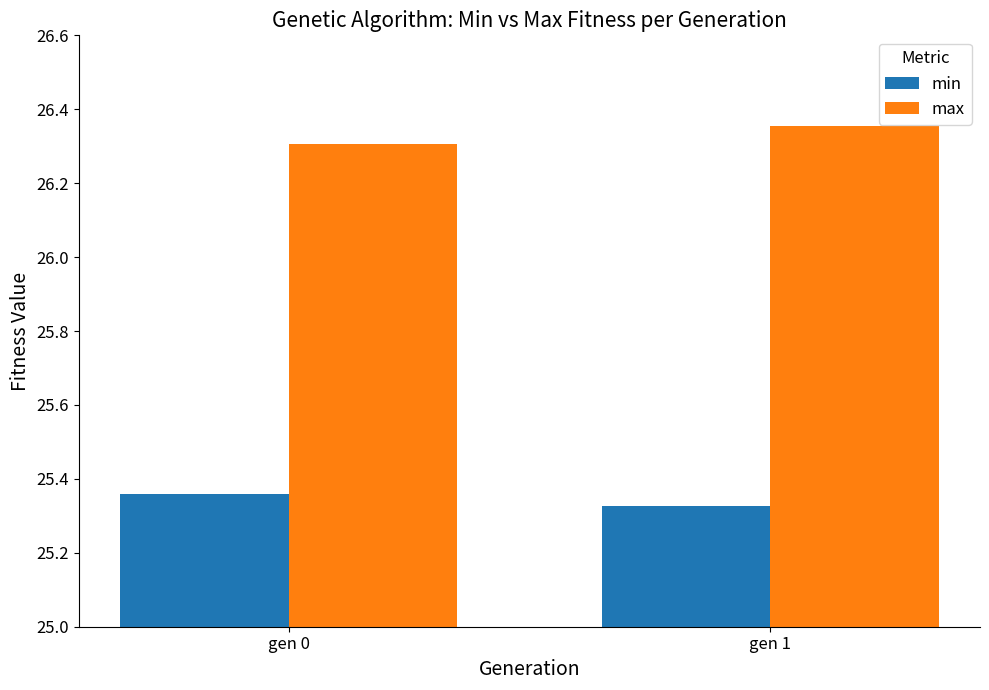

The max series shows 17.5 at gen 1. True or false?

False